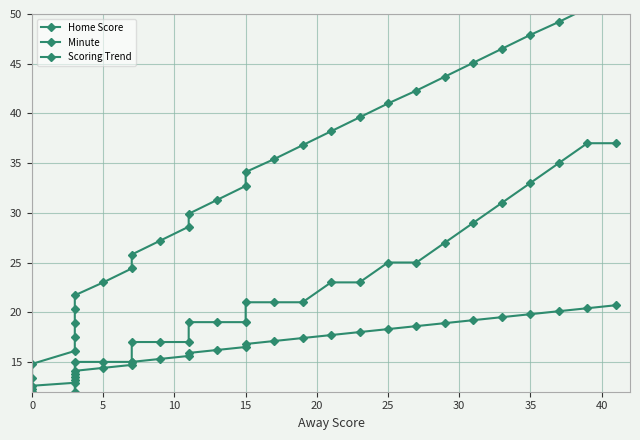

What is the label of the 9th point from the left?

5